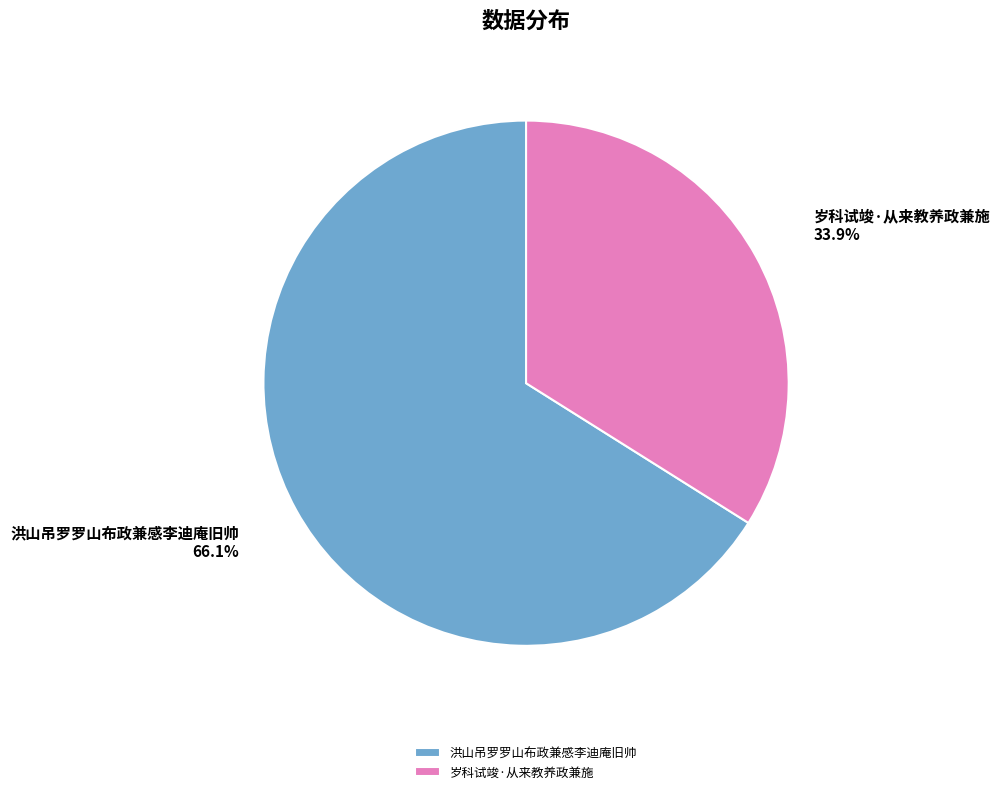

To the nearest percent, what is the difference between the largest and smallest slice percentages?

32%